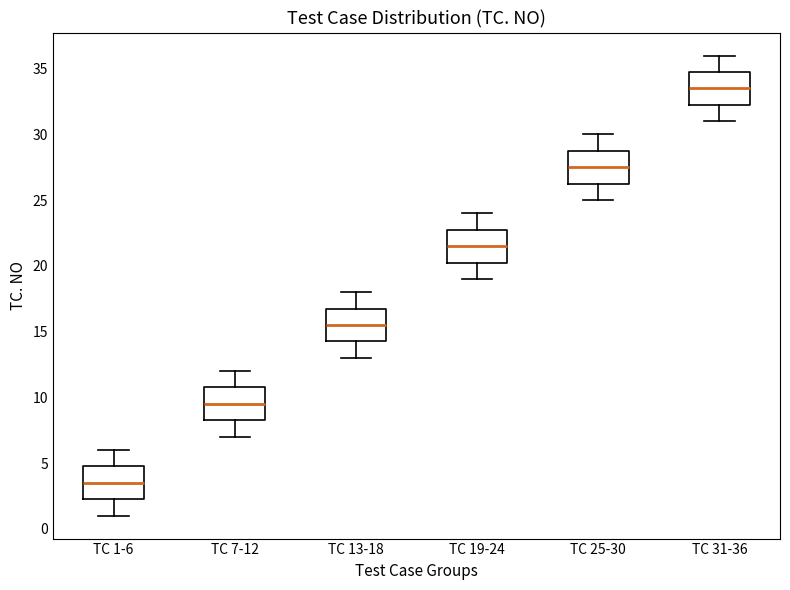

Reading left to right, read every box against the y-axis: the position of its median line, the range the box covers, and the ends of its whiskers. The values are not printed on the chart, so give them approximately, as read against the axis.

TC 1-6: median 3.5, box 2.5 to 5.0, whiskers 1.0 to 6.0
TC 7-12: median 9.5, box 8.5 to 11.0, whiskers 7.0 to 12.0
TC 13-18: median 15.5, box 14.5 to 17.0, whiskers 13.0 to 18.0
TC 19-24: median 21.5, box 20.5 to 23.0, whiskers 19.0 to 24.0
TC 25-30: median 27.5, box 26.5 to 29.0, whiskers 25.0 to 30.0
TC 31-36: median 33.5, box 32.5 to 35.0, whiskers 31.0 to 36.0